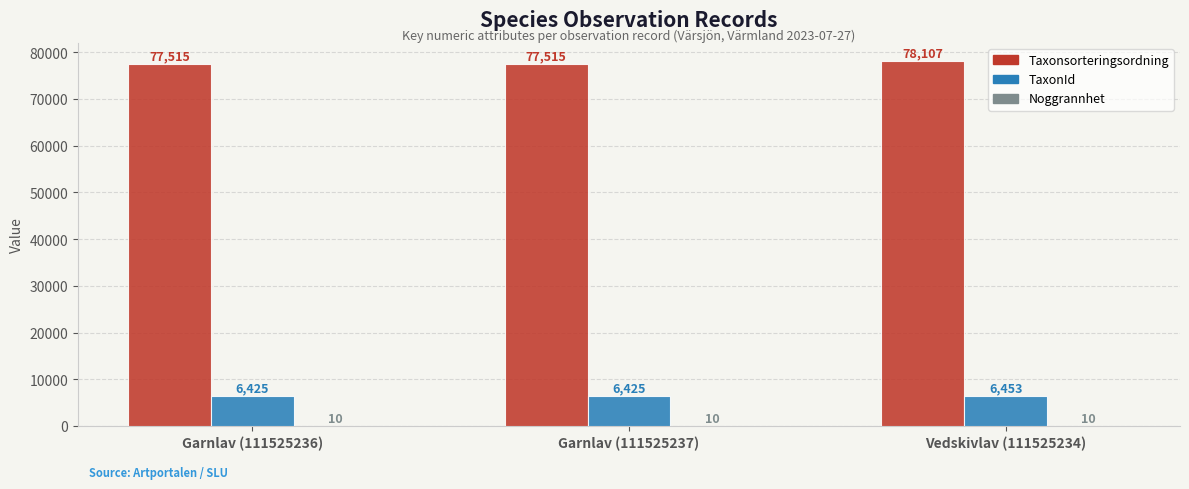

What is the maximum value for Taxonsorteringsordning?

78107